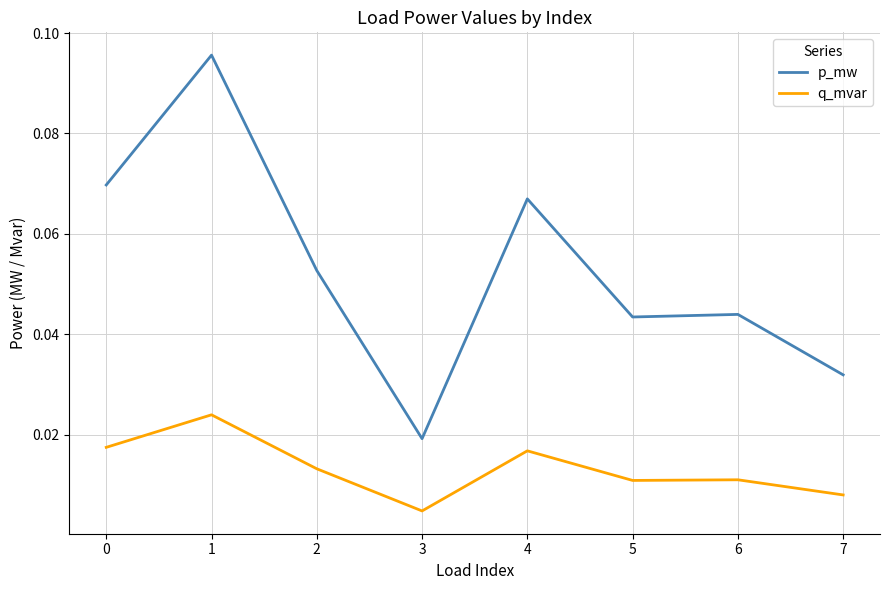

Does the chart have visible grid lines?

Yes